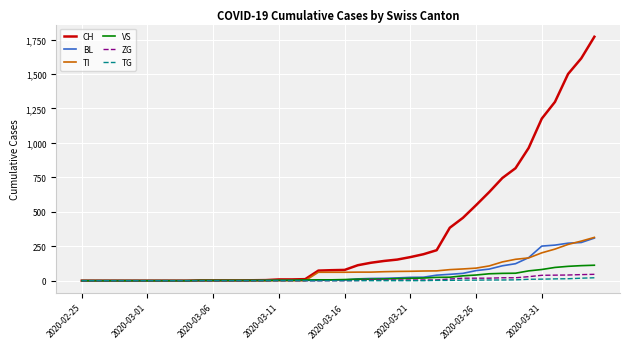

Which series has the widest spread of values?

CH